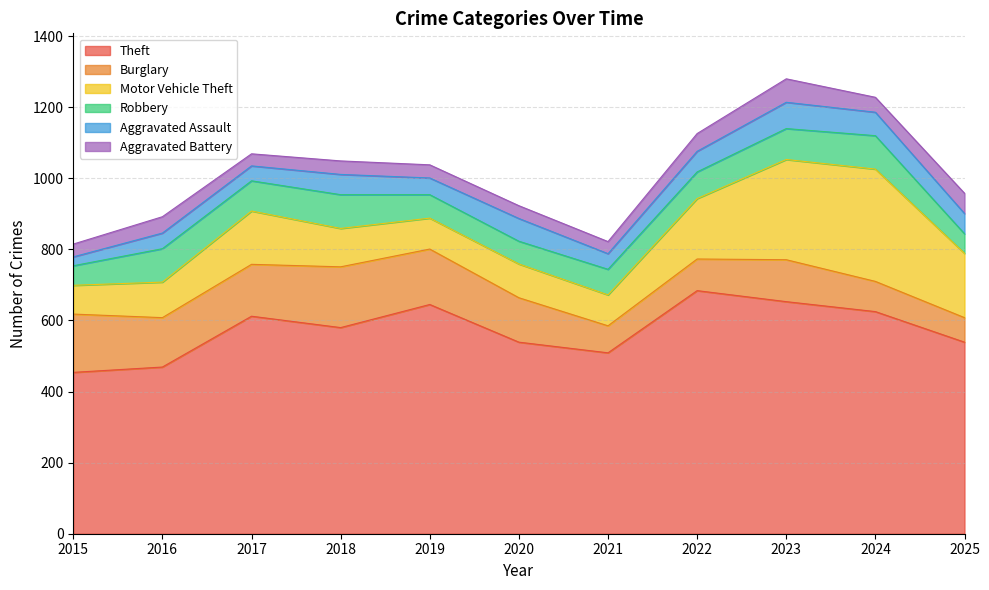

What value does the Aggravated Battery series have at 2017, to the nearest 10?

30